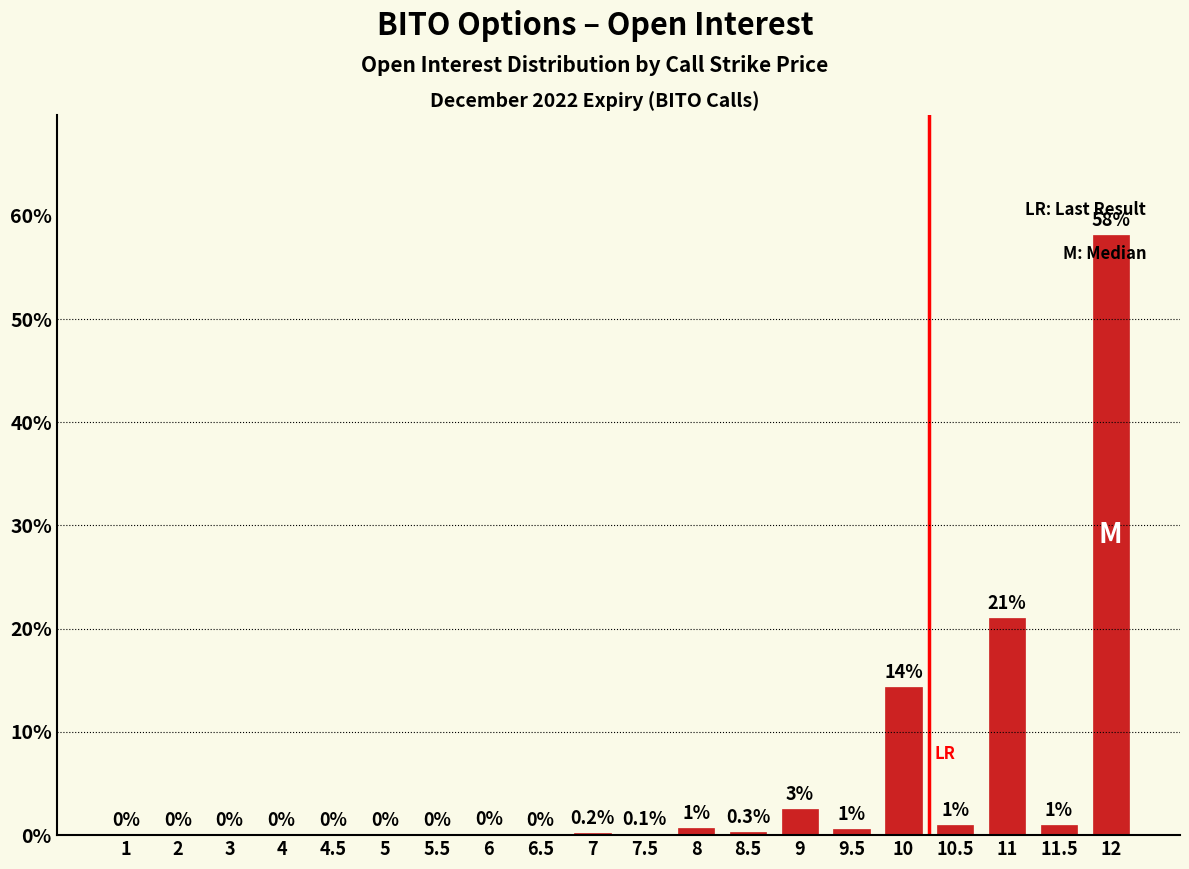

Which has a higher value, 12 or 8?

12